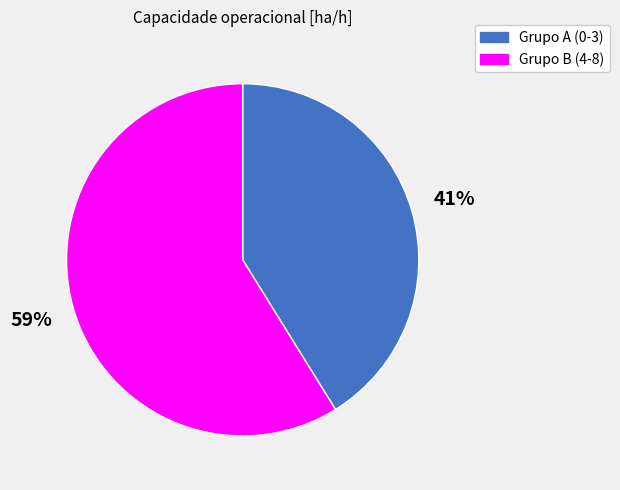

Does any single category account for the majority?

Yes